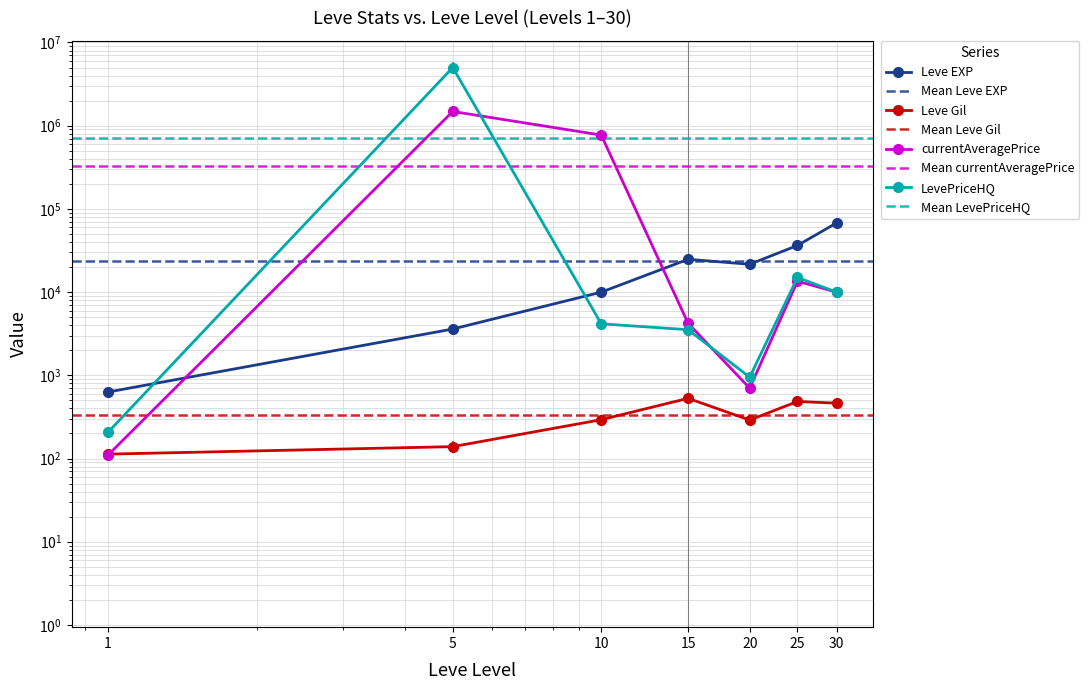

Reading left to right, transcribe all the data shown in this chart.

Leve EXP: 1=630.0	5=3600.0	10=9990.0	15=24790.0	20=21600.0	25=36390.0	30=67730.0
Leve Gil: 1=113.0	5=139.0	10=293.0	15=529.0	20=290.0	25=485.0	30=463.0
currentAveragePrice: 1=110.2	5=1482400.0	10=770931.3	15=4221.8	20=700.0	25=13508.5	30=10000.0
LevePriceHQ: 1=207.0	5=5000000.0	10=4159.8	15=3533.7	20=950.0	25=15000.0	30=10000.0